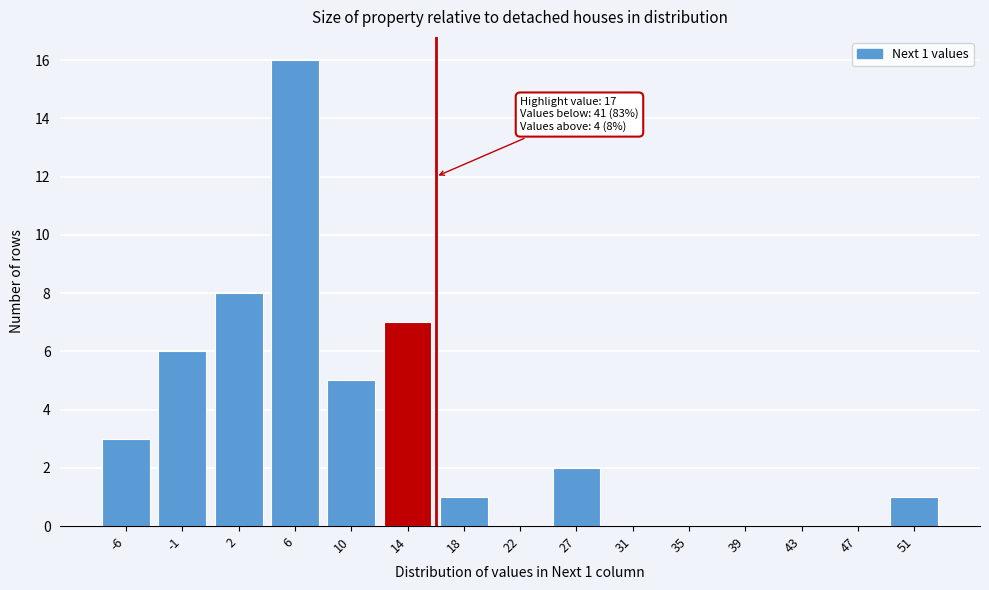

Reading right to left, what are all the values shown in this chart?

51=1	47=0	43=0	39=0	35=0	31=0	27=2	22=0	18=1	14=7	10=5	6=16	2=8	-1=6	-6=3